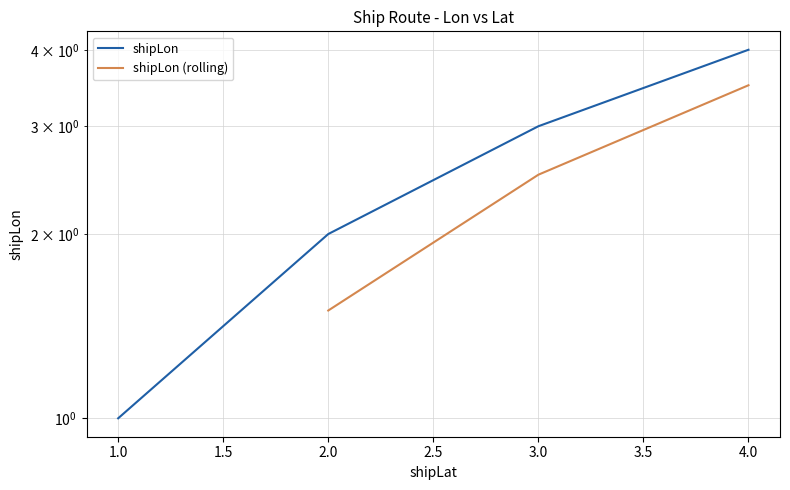

The chart shows a value of 2 at 2. True or false?

True